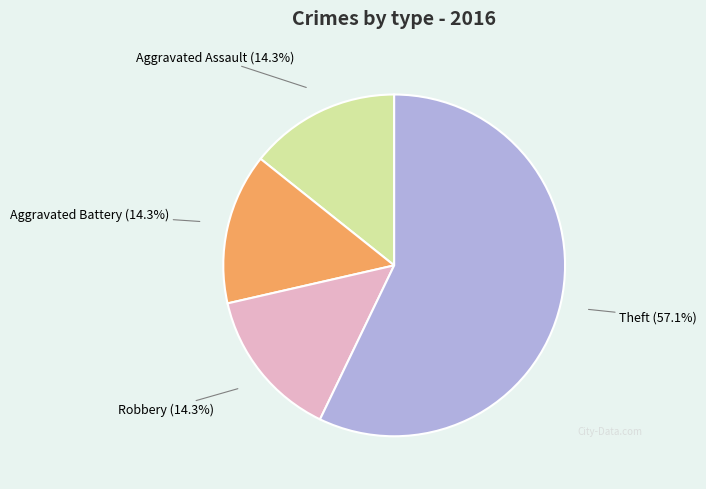

To the nearest percent, what is the combined percentage of Robbery and Theft?

71%